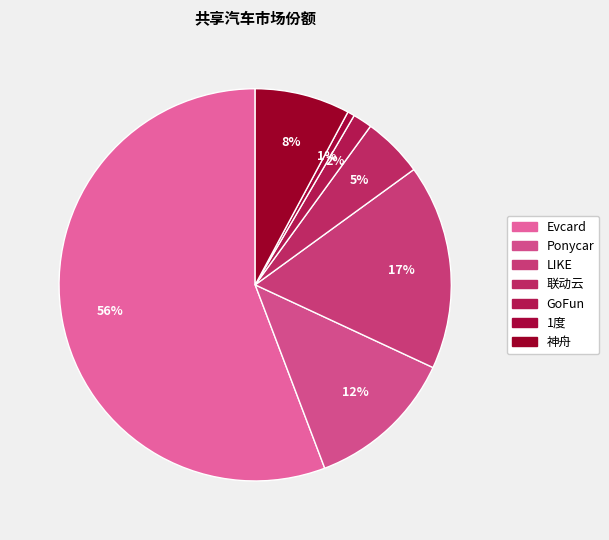

True or false: 联动云 accounts for 1% of the total.

False